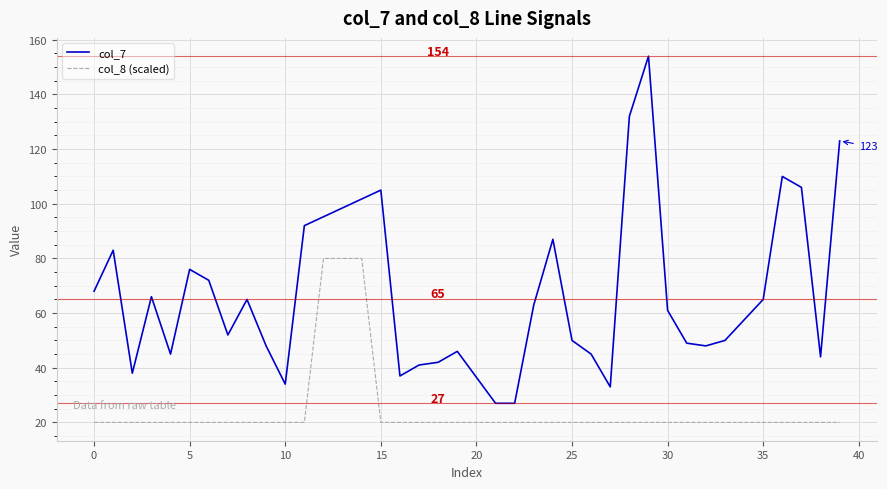

True or false: col_8 (scaled) has a value of 7 at 0.

False